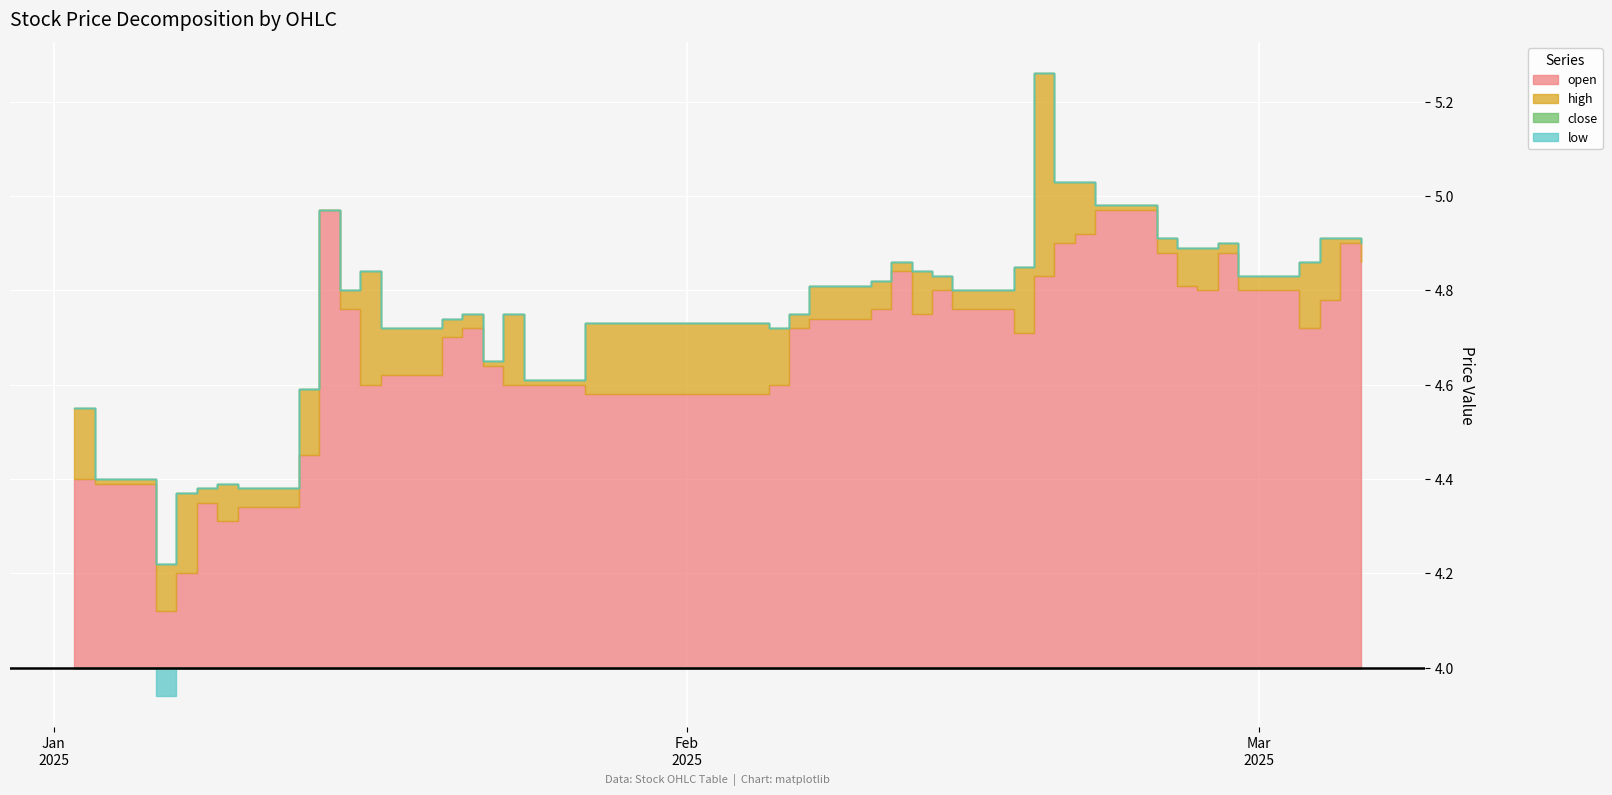

Between 2025-02-07 and 2025-02-26, which series saw the biggest shift?

low